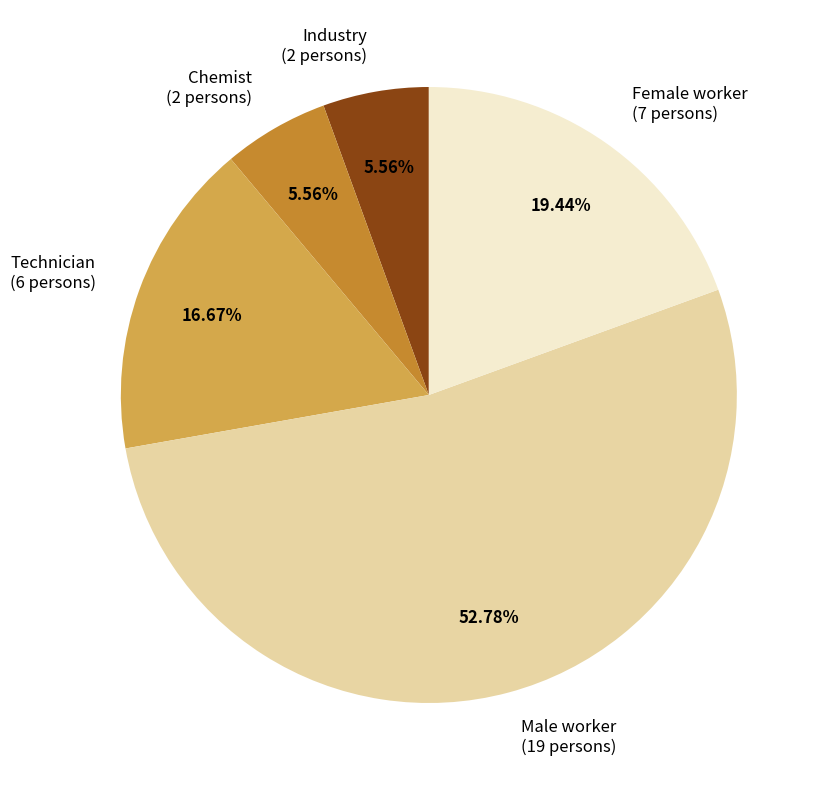

What portion of the pie excludes Male worker?

47.2%